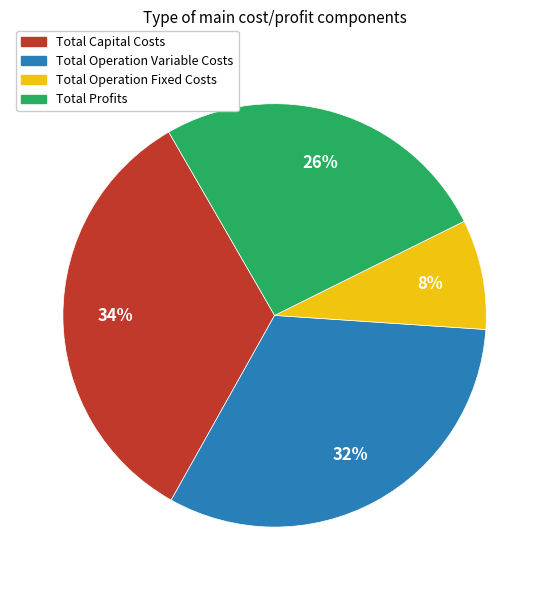

Does Total Operation Variable Costs account for over 50% of the chart?

No